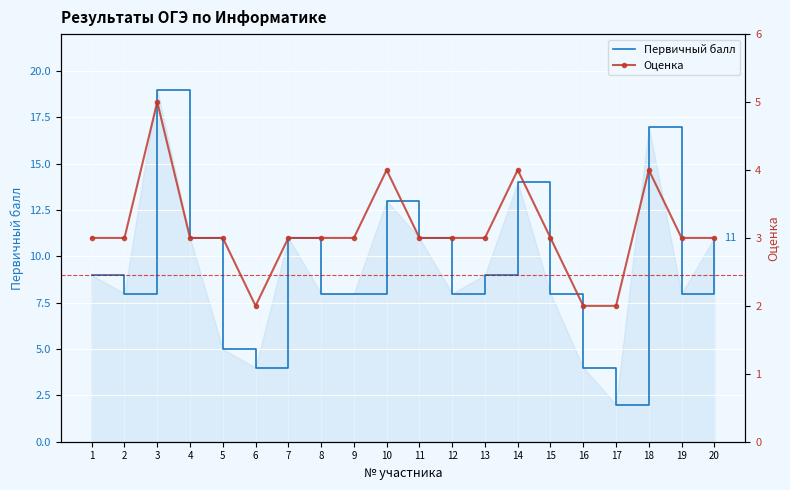

What is the greatest value displayed?

19